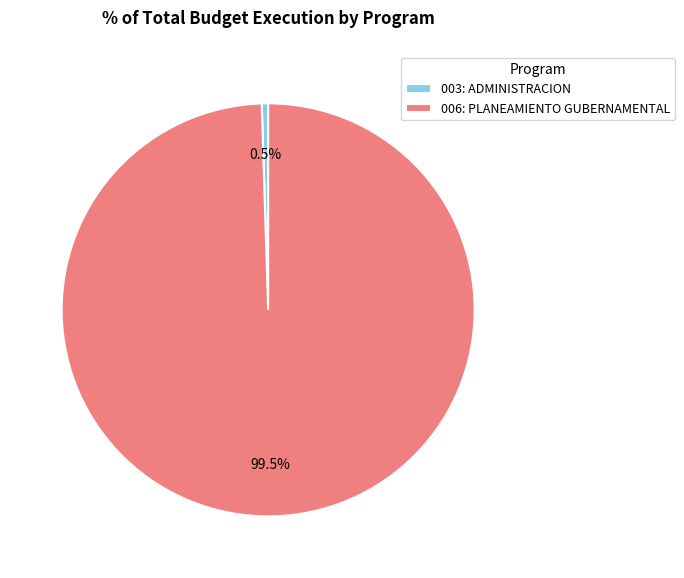

Is there any slice that represents more than half of the pie?

Yes